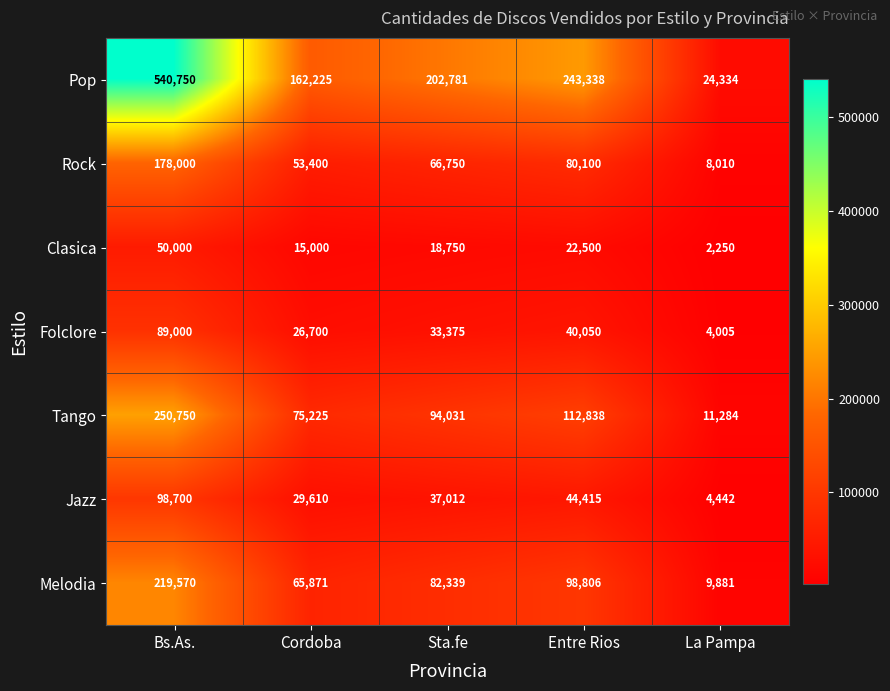

Which series has the widest spread of values?

Pop